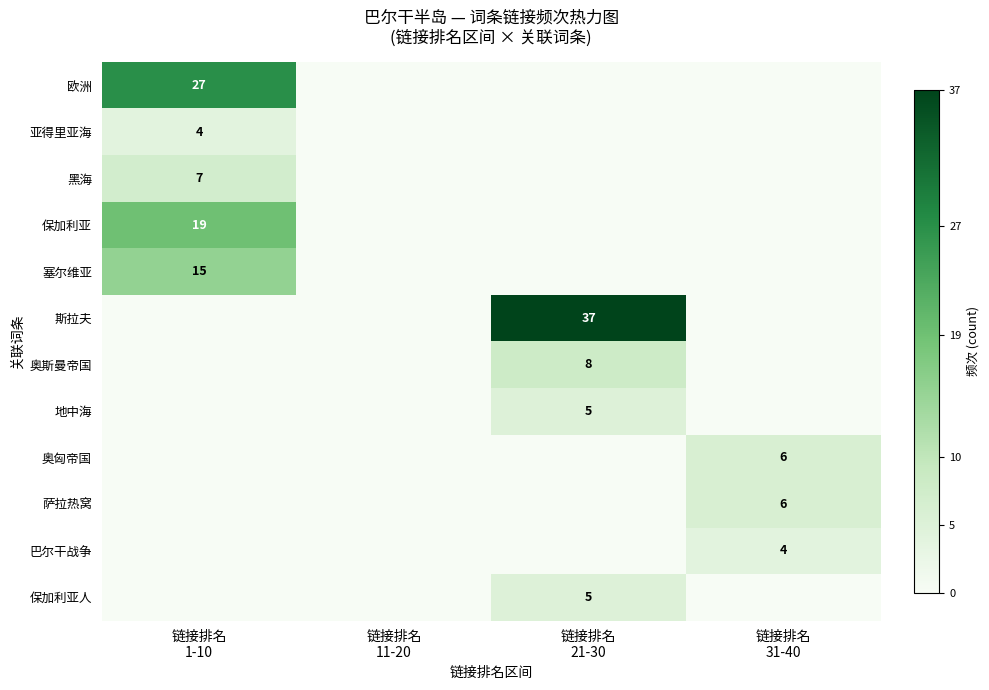

Where is 亚得里亚海 nearest to the value 2?

链接排名 1-10